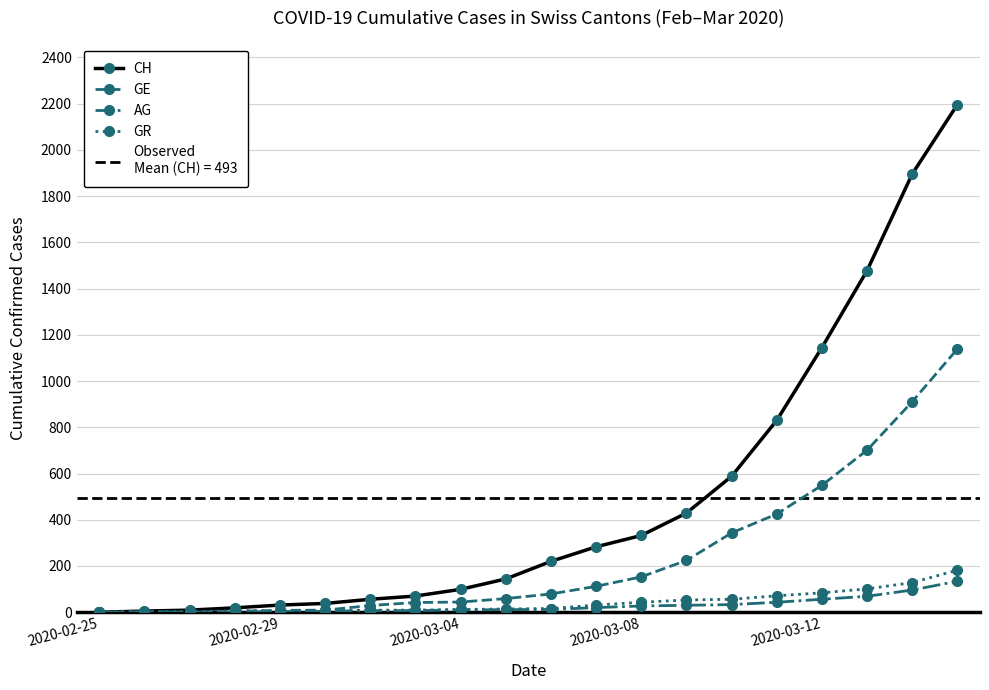

Reading left to right, extract all data points from this chart.

CH: 0	5	9	19	31	38	56	70	99	144	220	283	332	429	588	830	1145	1478	1896	2196
GE: 0	1	1	4	8	9	29	42	44	59	79	112	153	224	343	425	549	701	911	1139
AG: 0	1	1	1	3	4	7	7	10	11	12	20	27	30	33	43	56	69	96	134
GR: 0	2	2	6	6	6	9	9	12	14	16	31	43	53	56	71	84	101	128	182